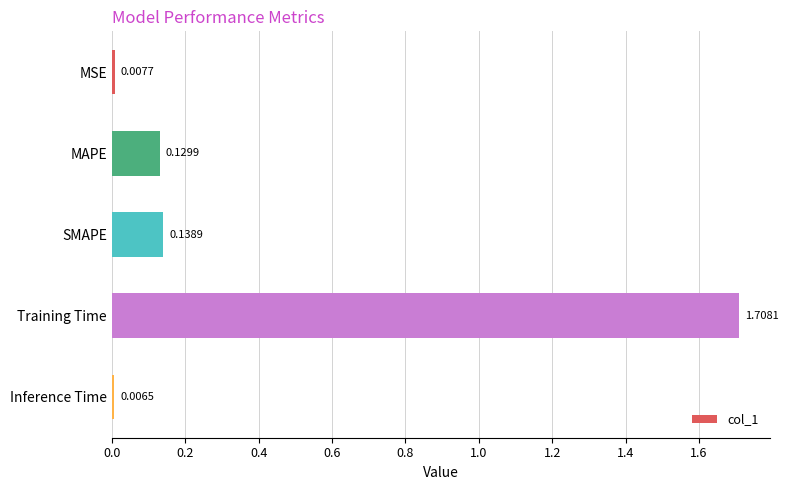

How many bars are there in total?

5